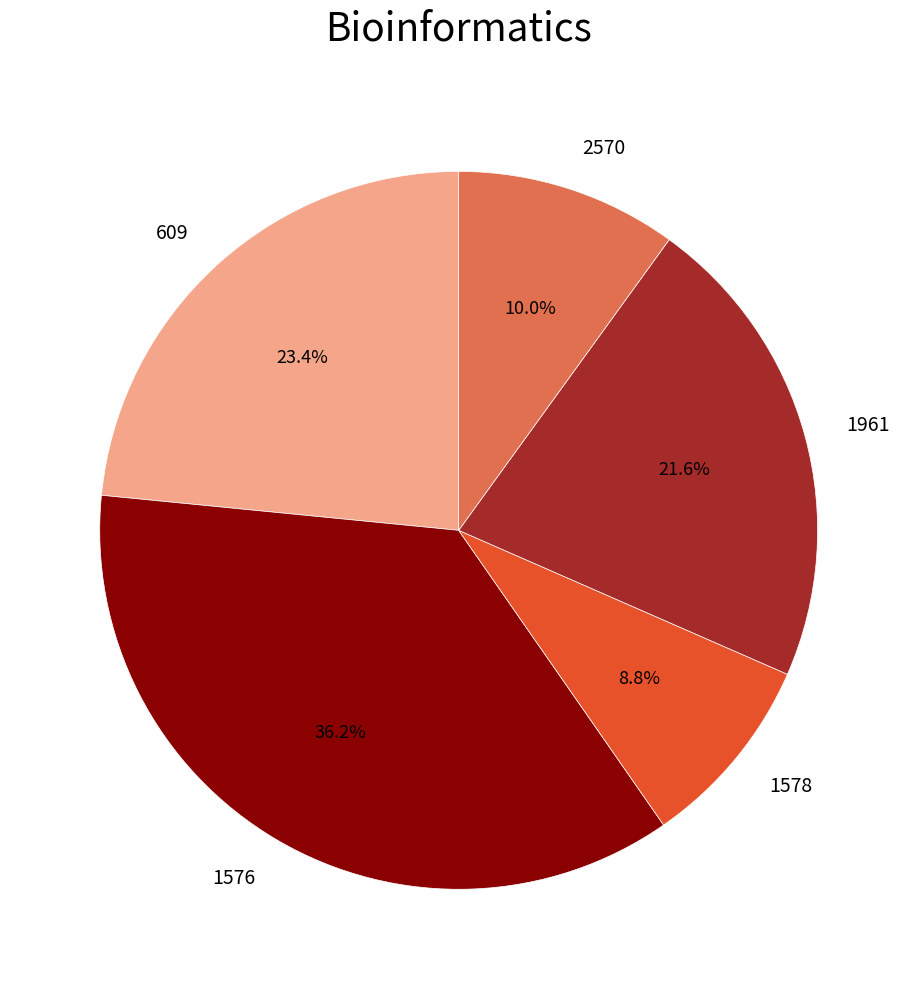

To the nearest percent, what percentage of the pie is 2570?

10%